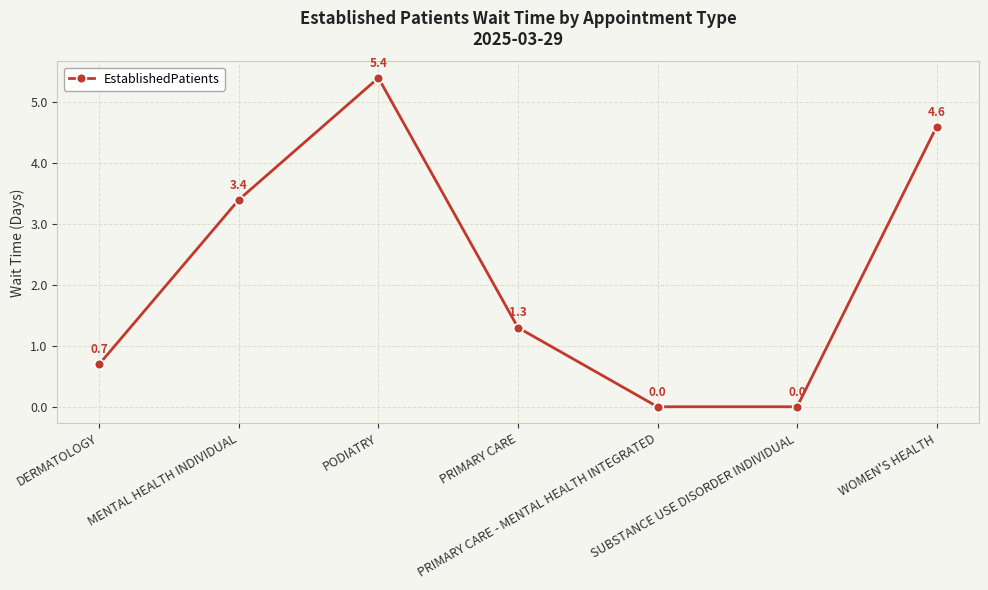

Is it true that the value at DERMATOLOGY is 1.0?

False